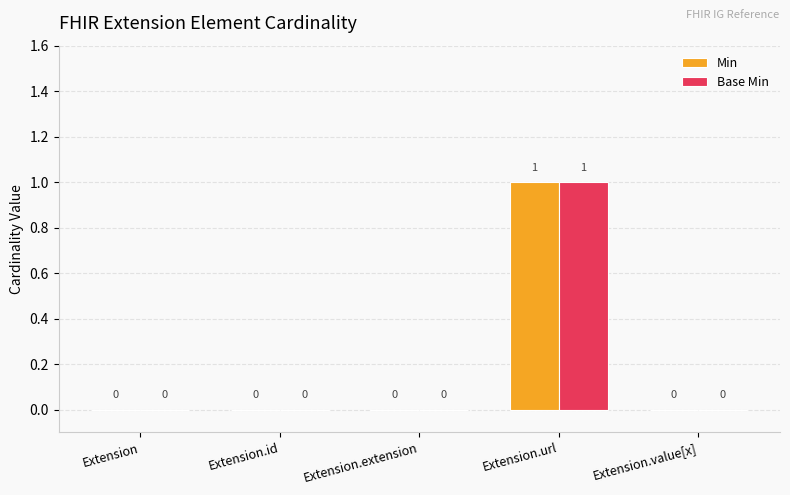

Is the value of Base Min at Extension.extension greater than the value of Min at Extension.url?

No